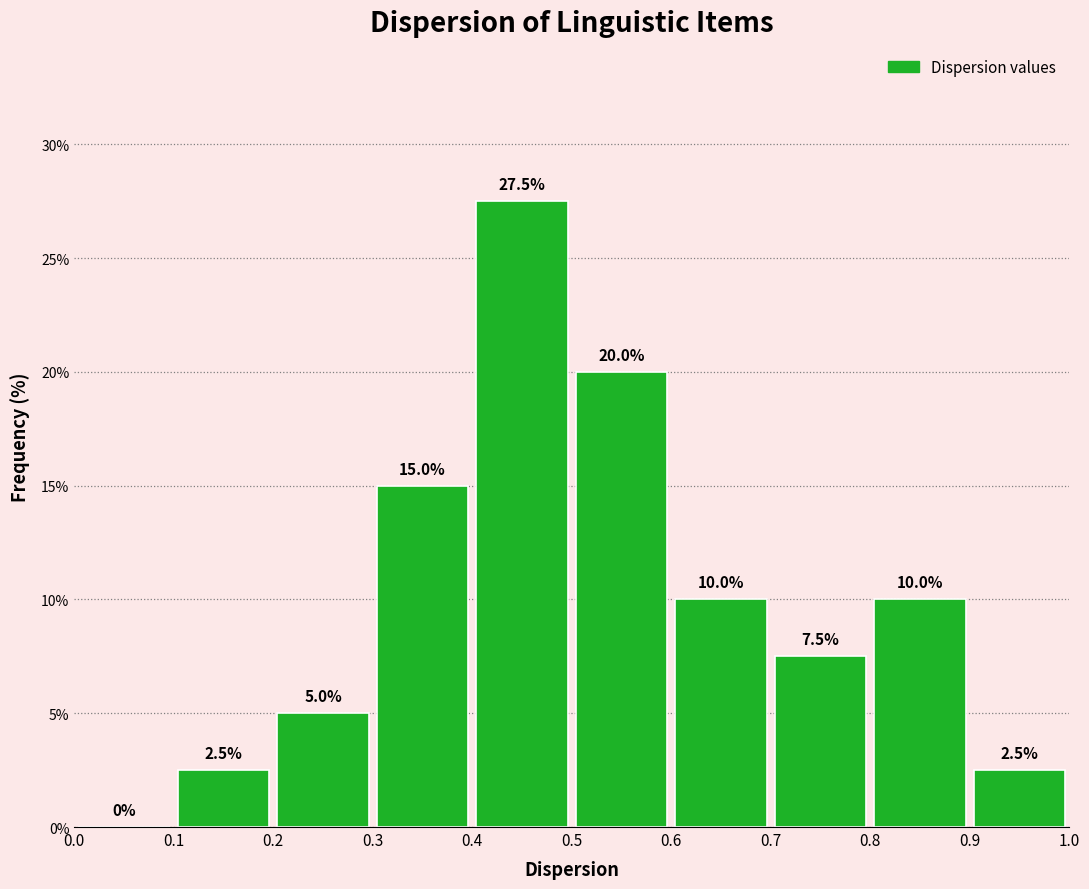

Reading left to right, list every bar in this chart as the range it spans on the x-axis followed by its height.

0.0 to 0.1: 0.0
0.1 to 0.2: 2.5
0.2 to 0.3: 5.0
0.3 to 0.4: 15.0
0.4 to 0.5: 27.5
0.5 to 0.6: 20.0
0.6 to 0.7: 10.0
0.7 to 0.8: 7.5
0.8 to 0.9: 10.0
0.9 to 1.0: 2.5